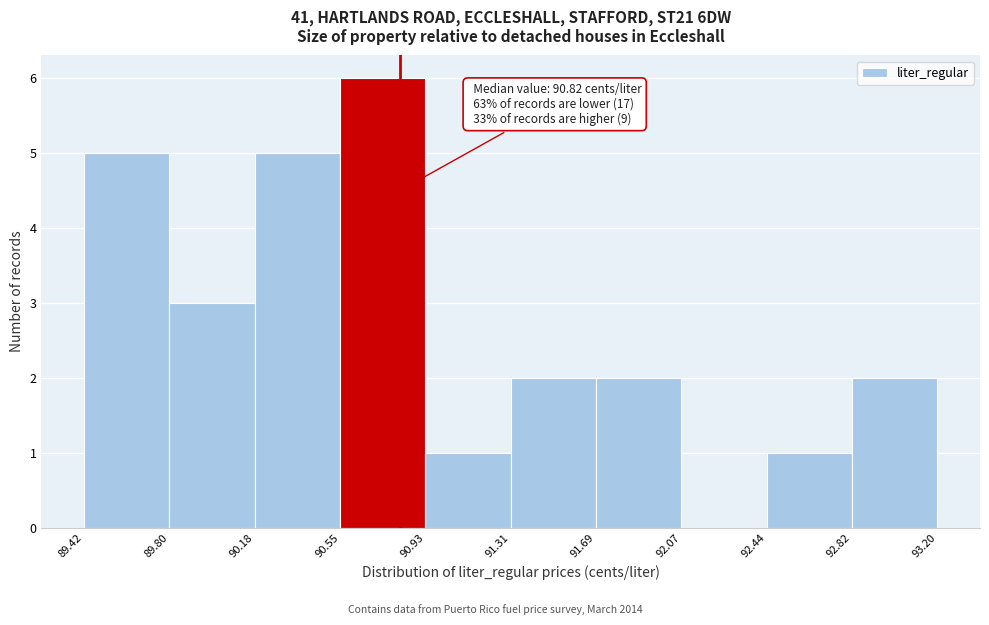

Over which range of the x-axis is the bar tallest?

90.55 to 90.93